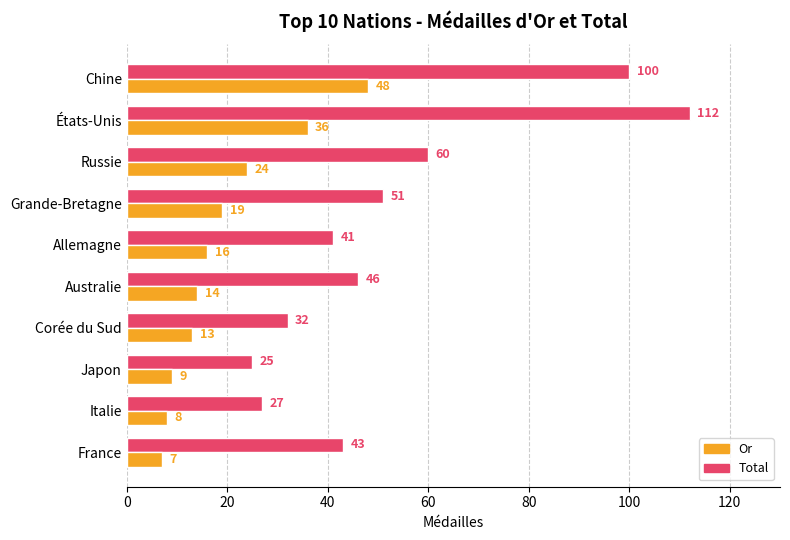

Which series has the largest total across all categories?

Total